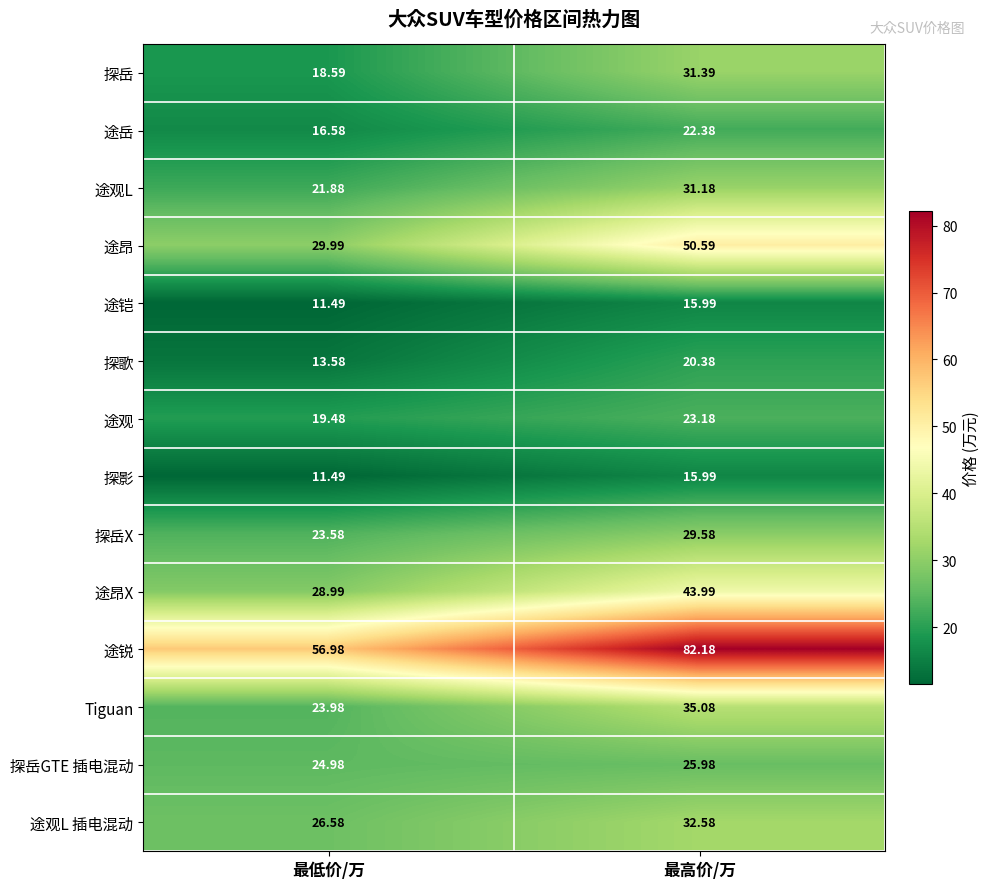

Between 最低价/万 and 最高价/万, which series saw the biggest shift?

途锐